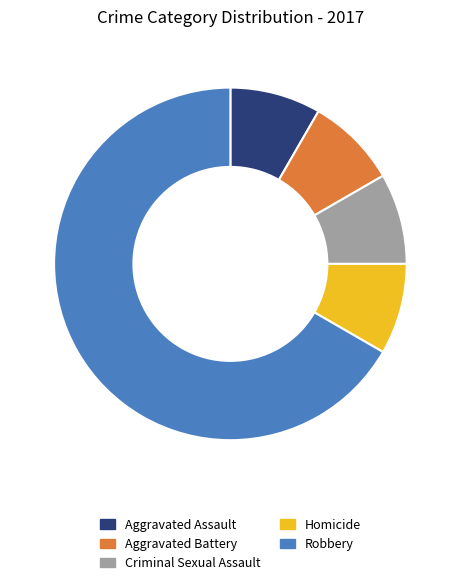

Count the number of slices in the pie.

5